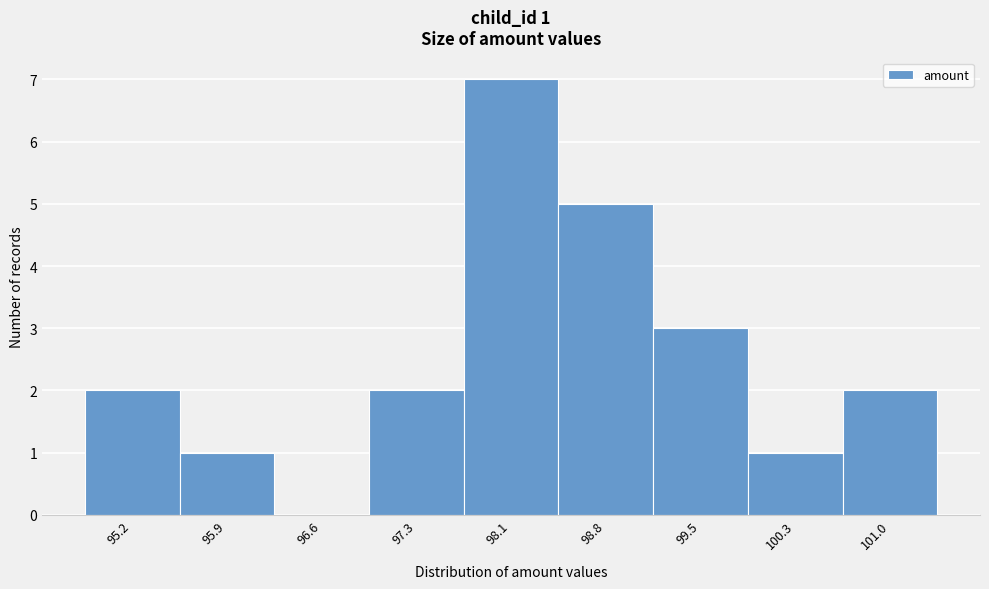

Reading left to right, extract all data points from this chart.

95.2=2	95.9=1	96.6=0	97.3=2	98.1=7	98.8=5	99.5=3	100.3=1	101.0=2